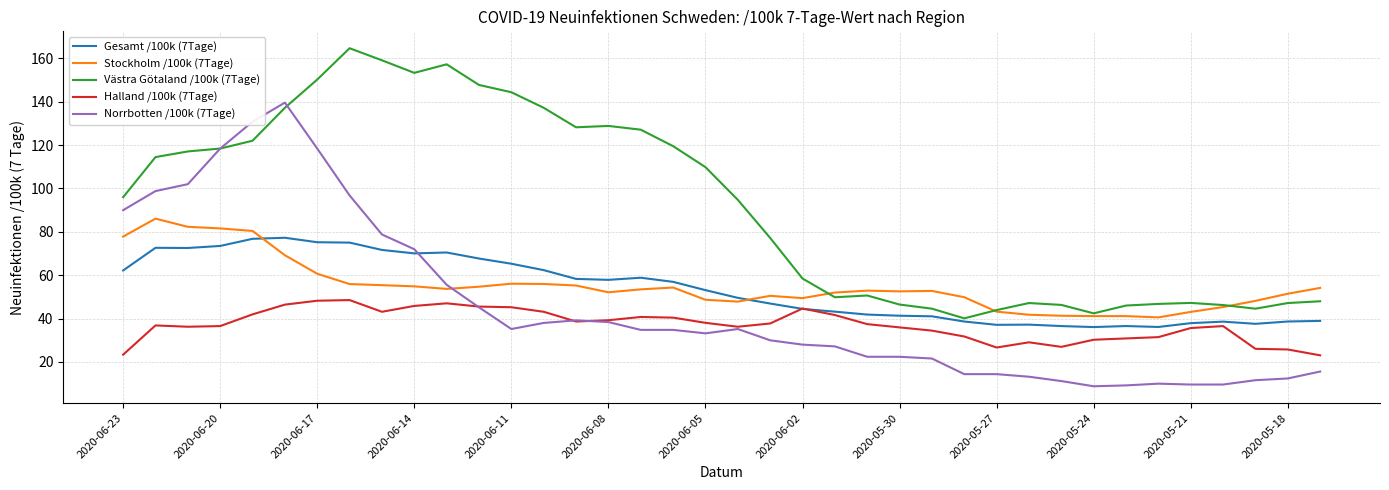

What is the greatest value displayed?

164.6